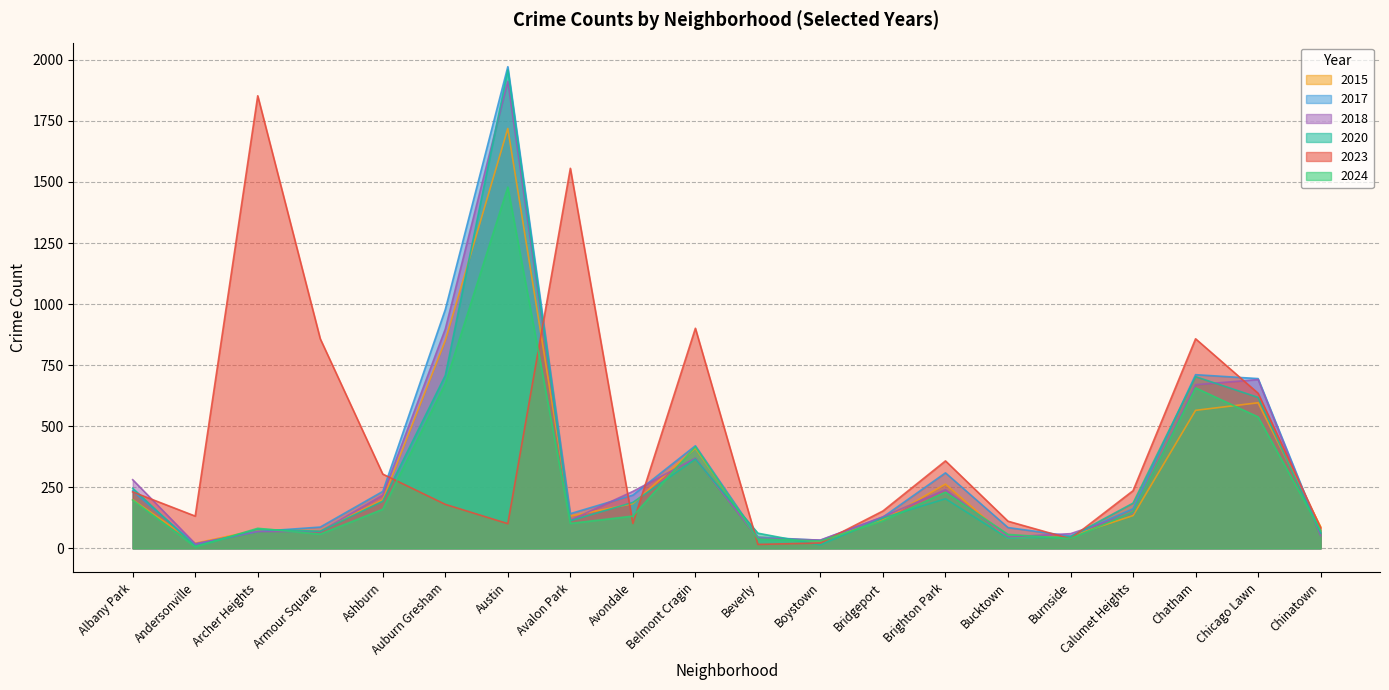

What is the label of the 4th point from the left?

Armour Square